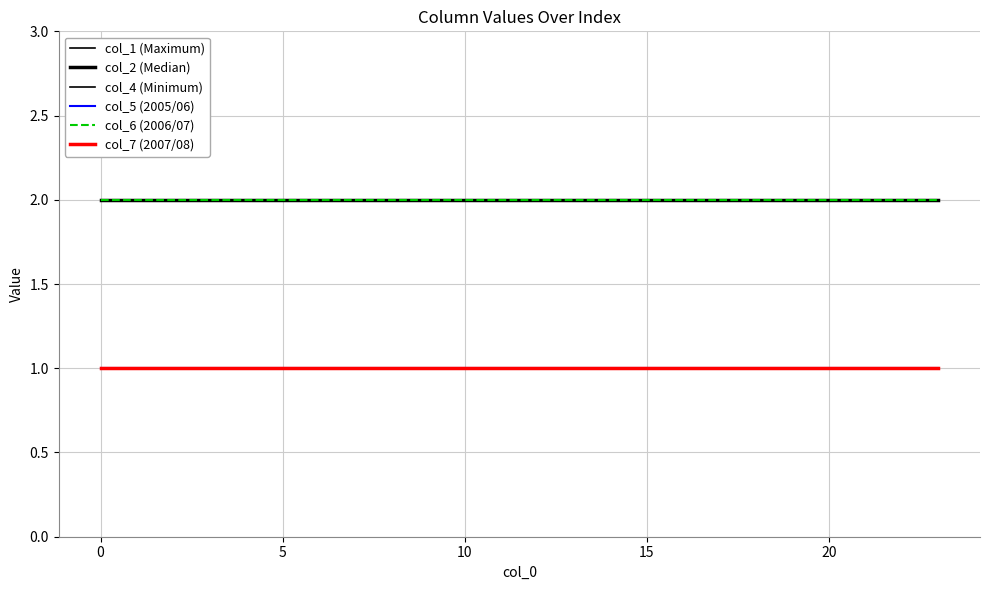

What is the highest value of the col_2 (Median) series?

2